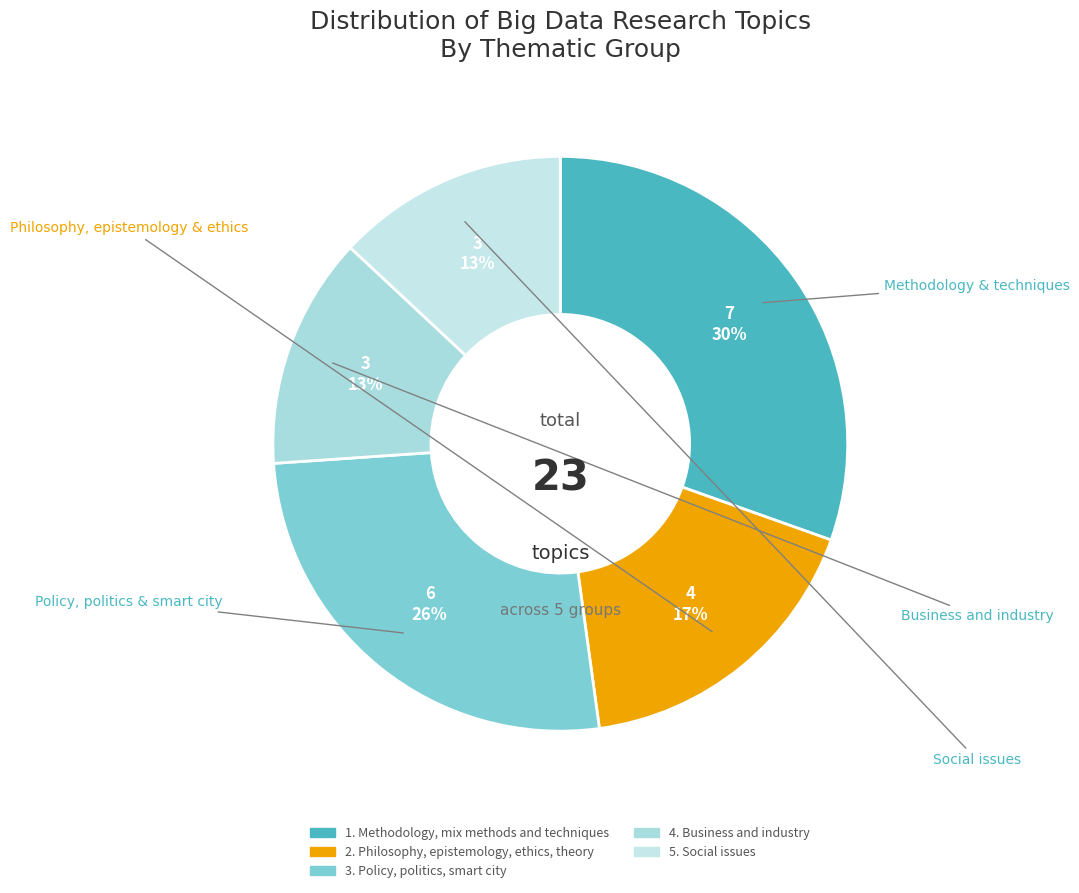

How many slices are in this pie chart?

5